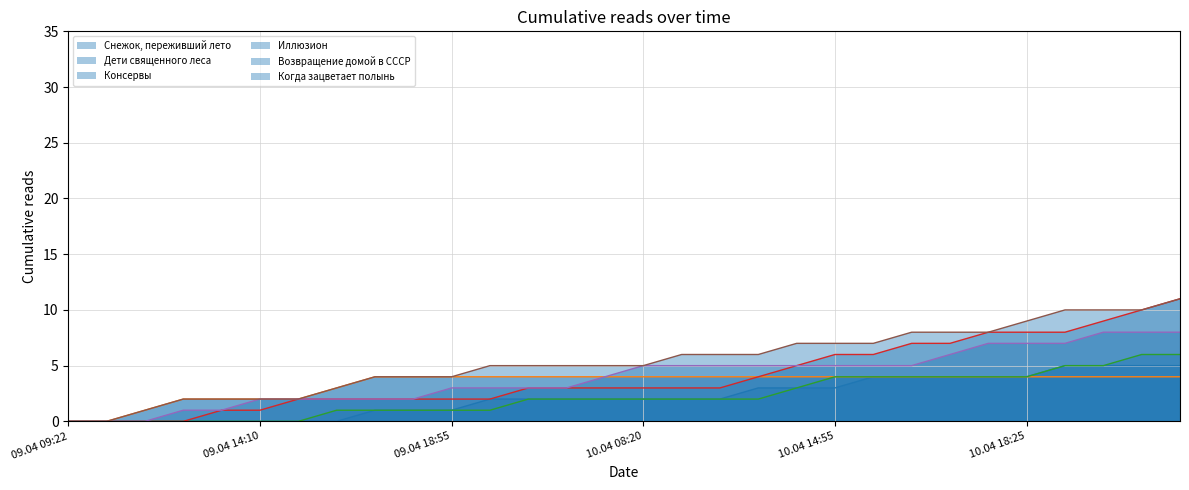

What are all the series names shown in the legend?

Снежок, переживший лето, Дети священного леса, Консервы, Иллюзион, Возвращение домой в СССР, Когда зацветает полынь